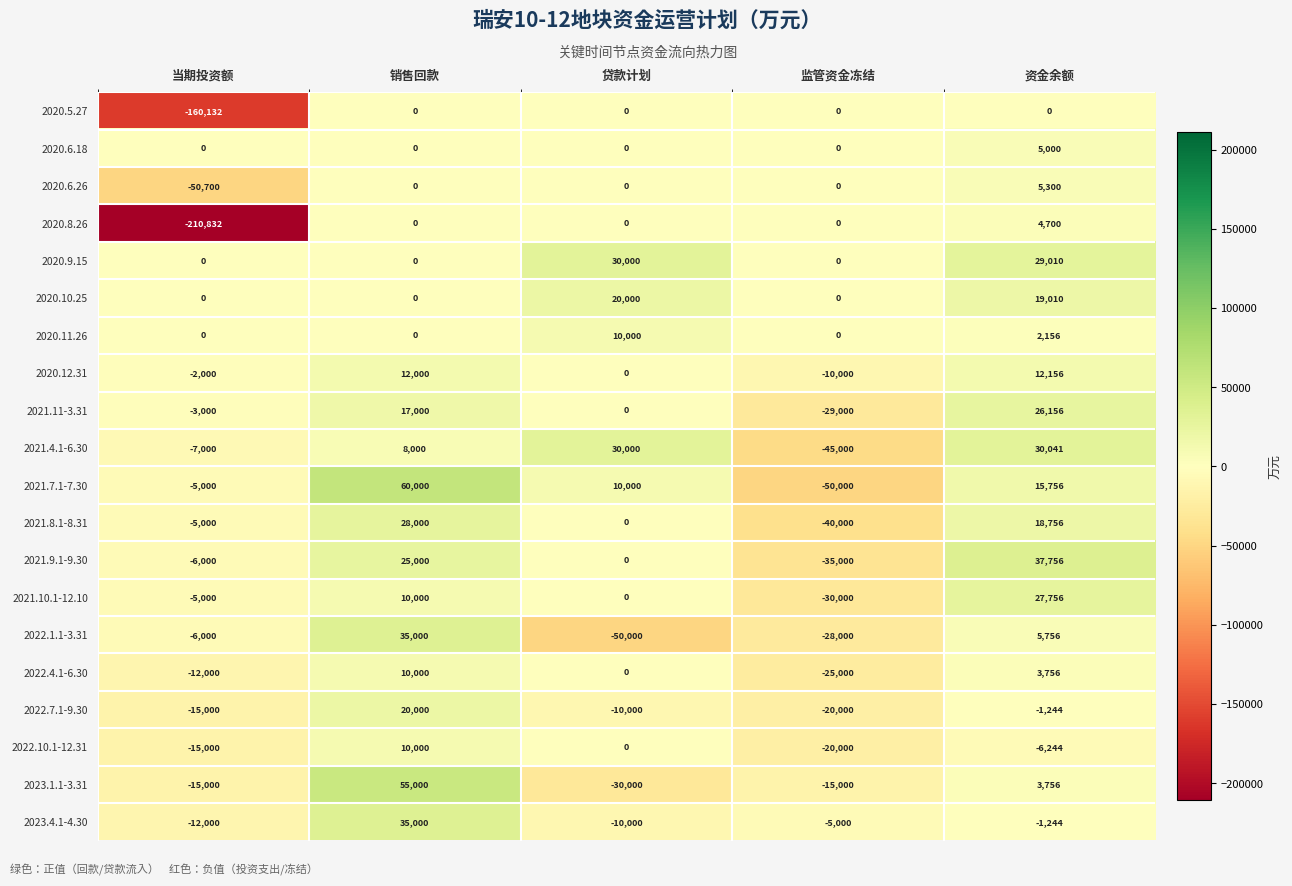

How many series are shown in this chart?

20